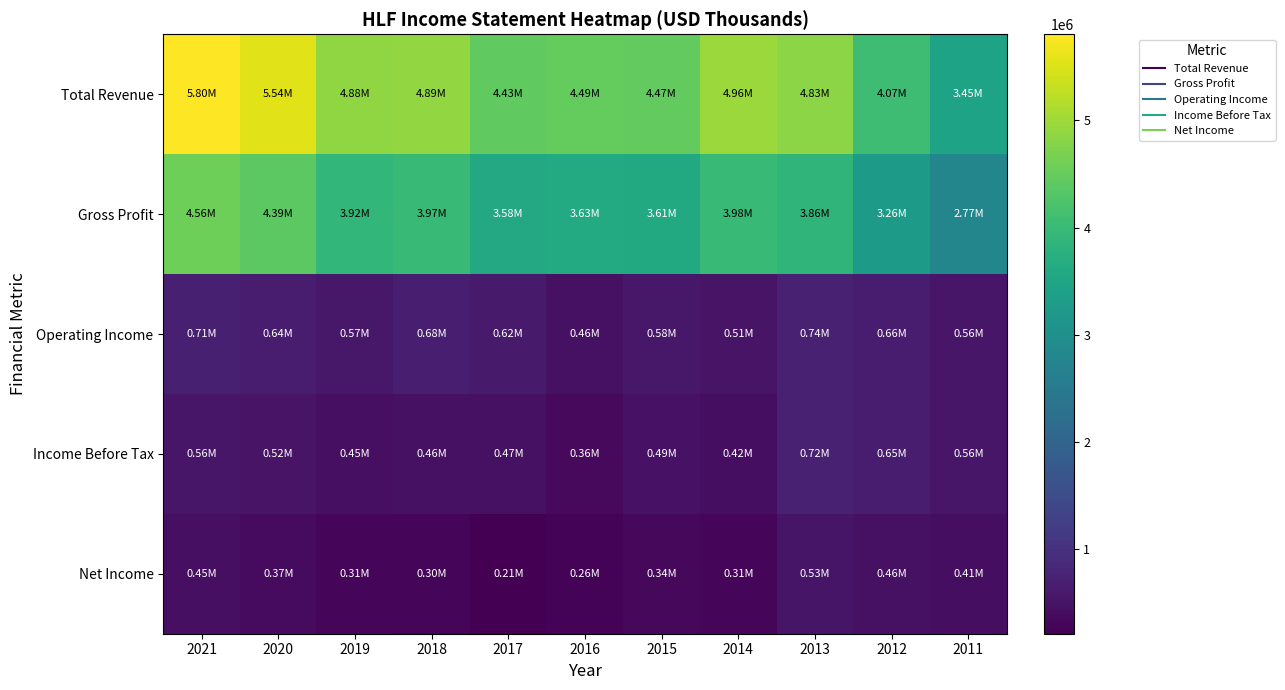

What is the maximum value shown in the chart?

5802800